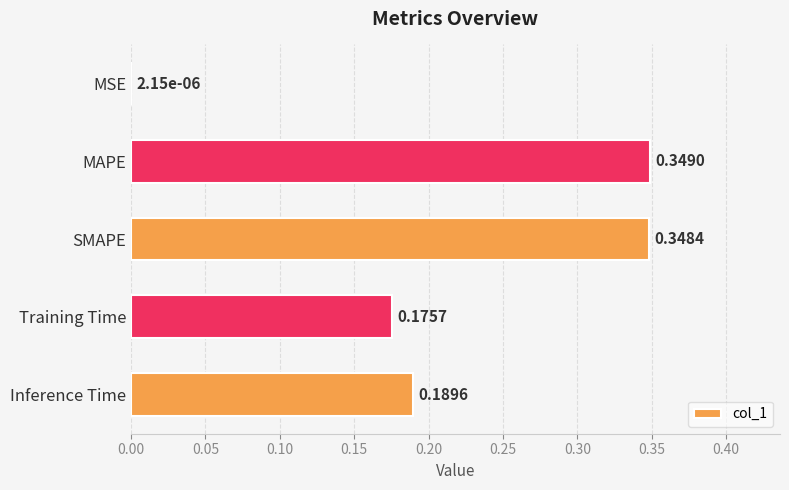

At which category does the chart reach its peak across all series?

MAPE